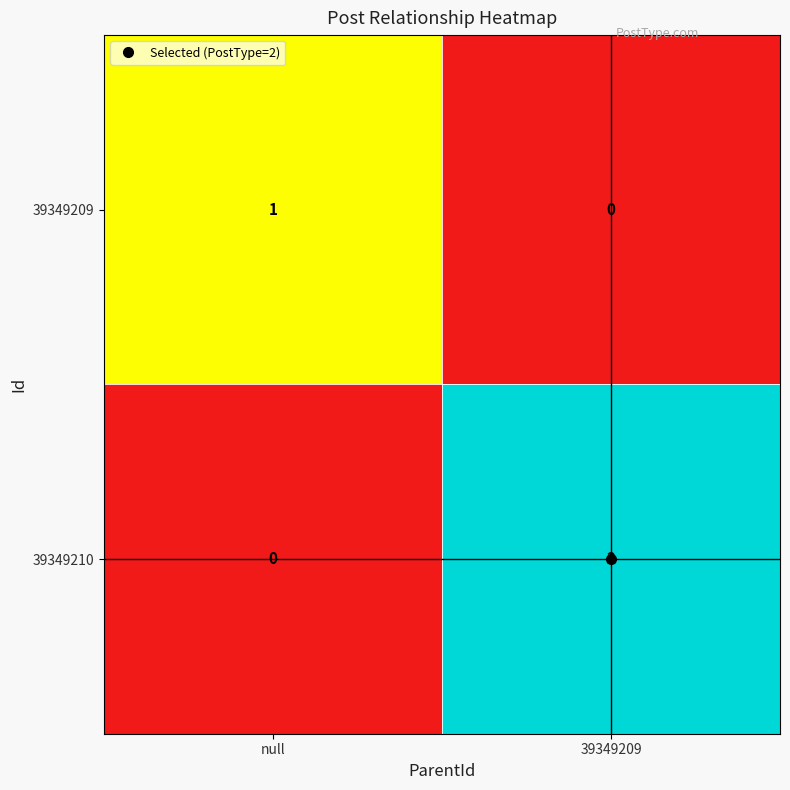

Is the value of 39349210 at null greater than the value of 39349209 at null?

No